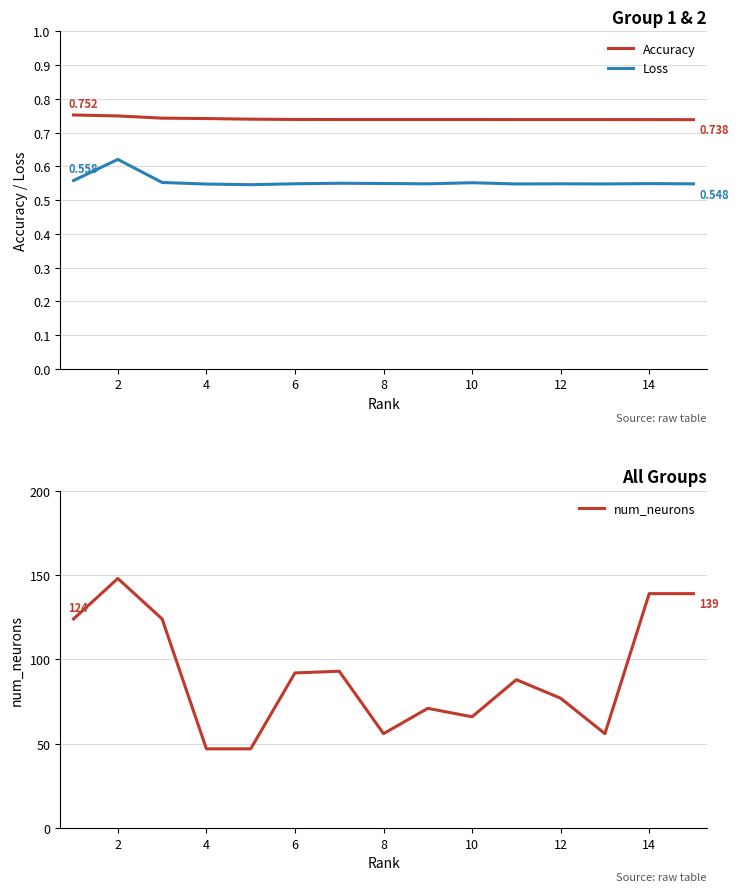

What is the difference between the second highest and second lowest values in the num_neurons series?

92